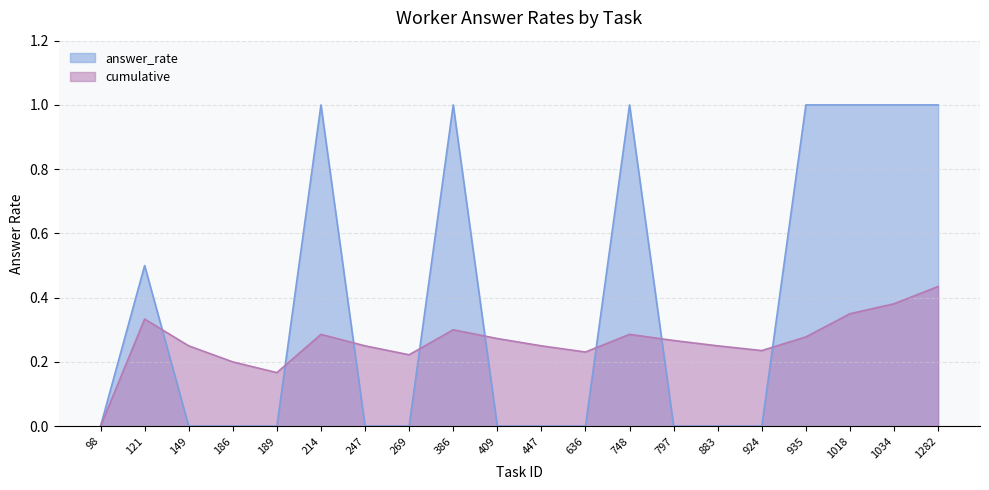

Rank the series at 797 from lowest to highest value.

answer_rate, cumulative